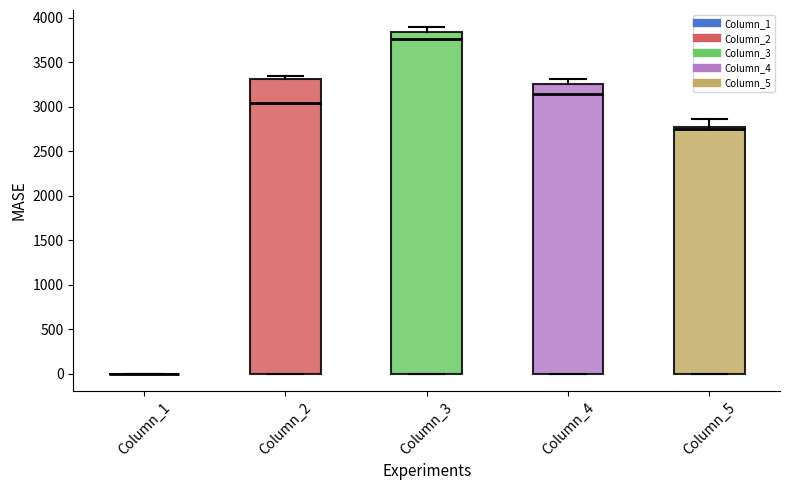

Which box is the tallest, from its lower edge to its upper edge?

Column_3